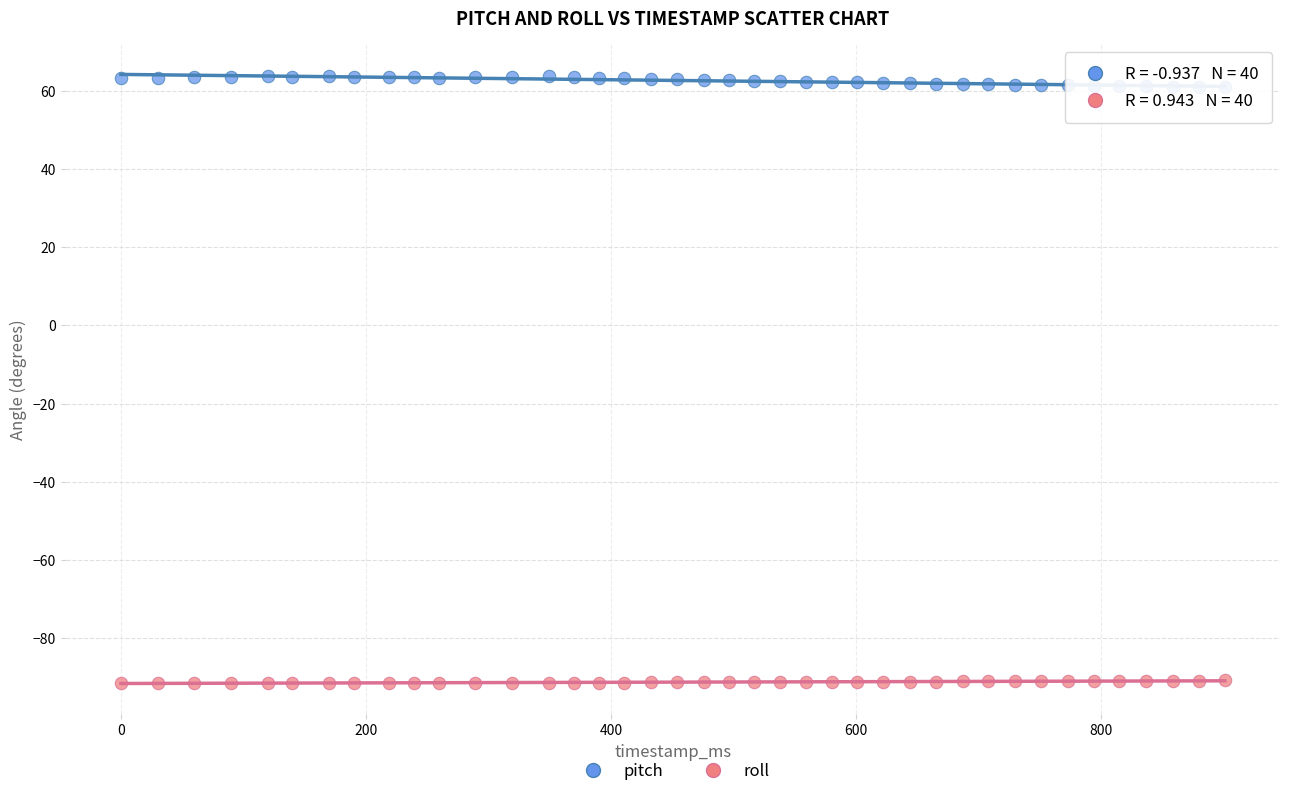

What are all the series names shown in the legend?

pitch, roll